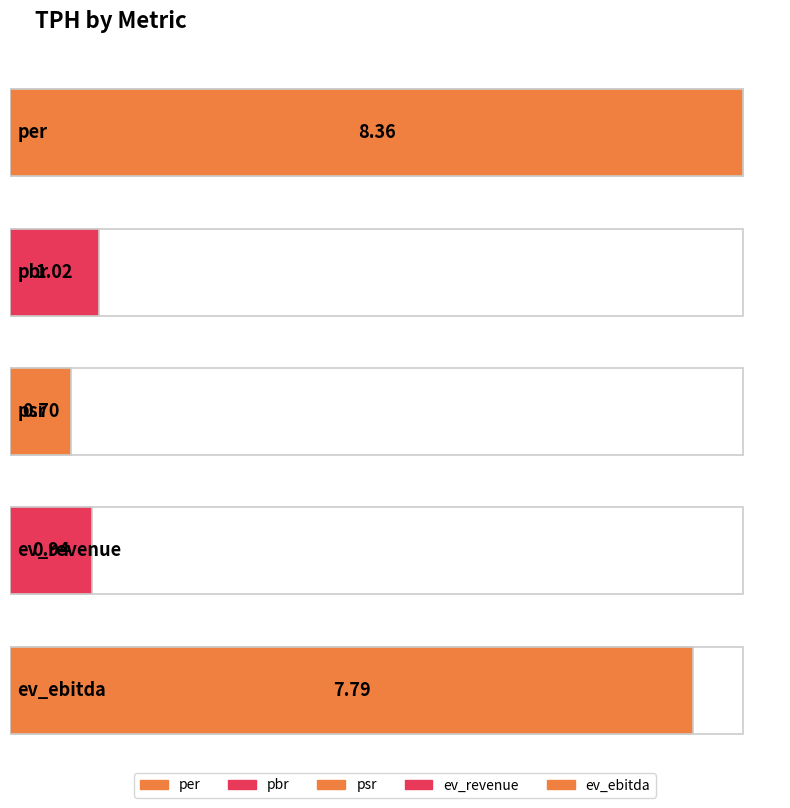

List the labels in order of value, smallest first.

psr, ev_revenue, pbr, ev_ebitda, per